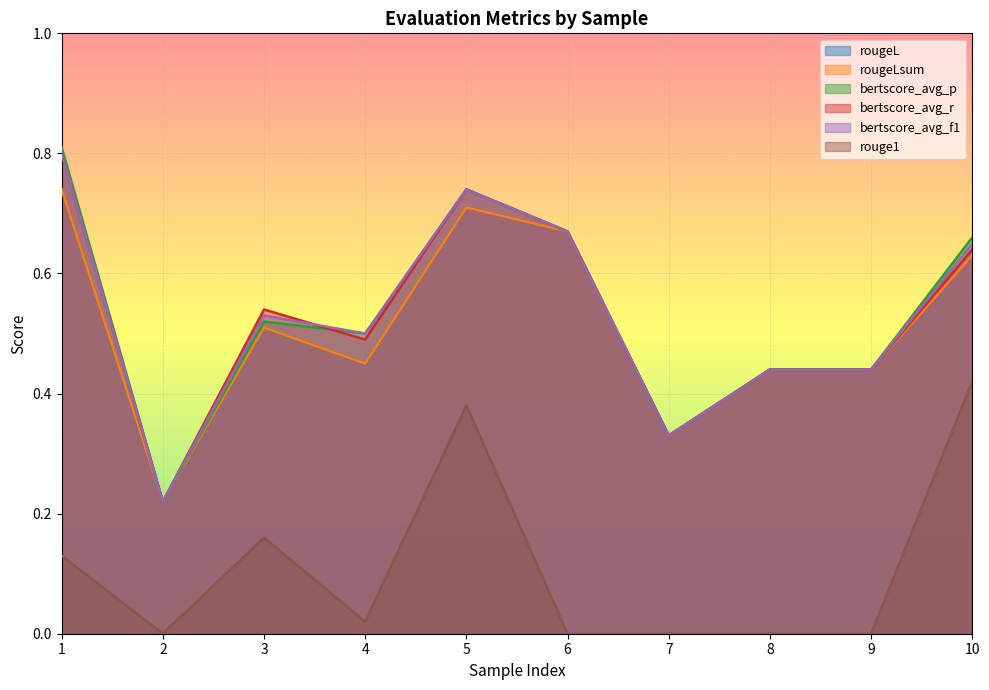

Rank the categories by bertscore_avg_f1 value from highest to lowest.

1, 5, 6, 10, 3, 4, 8, 9, 7, 2